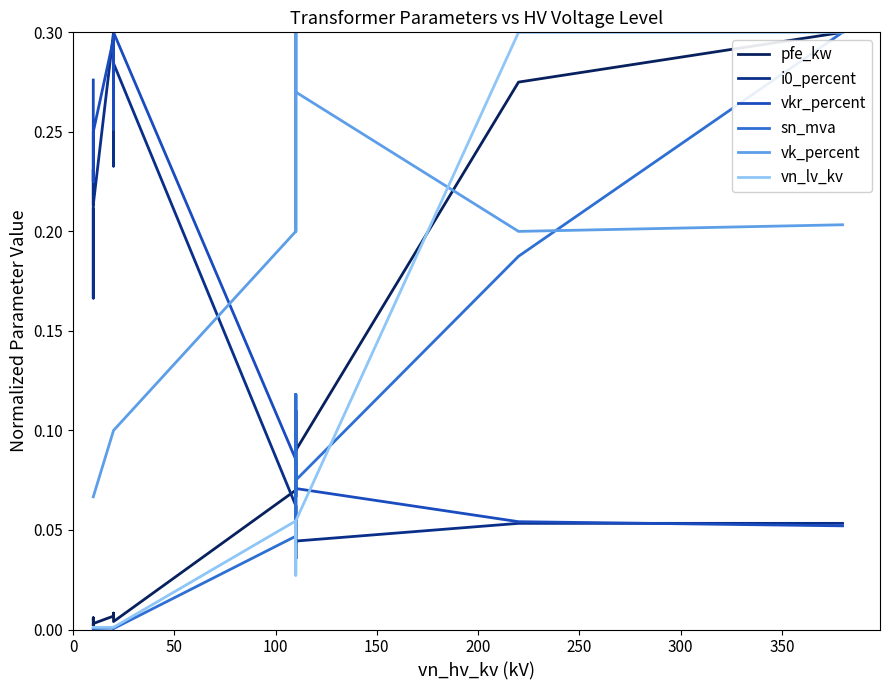

How many data points does each series have?

16